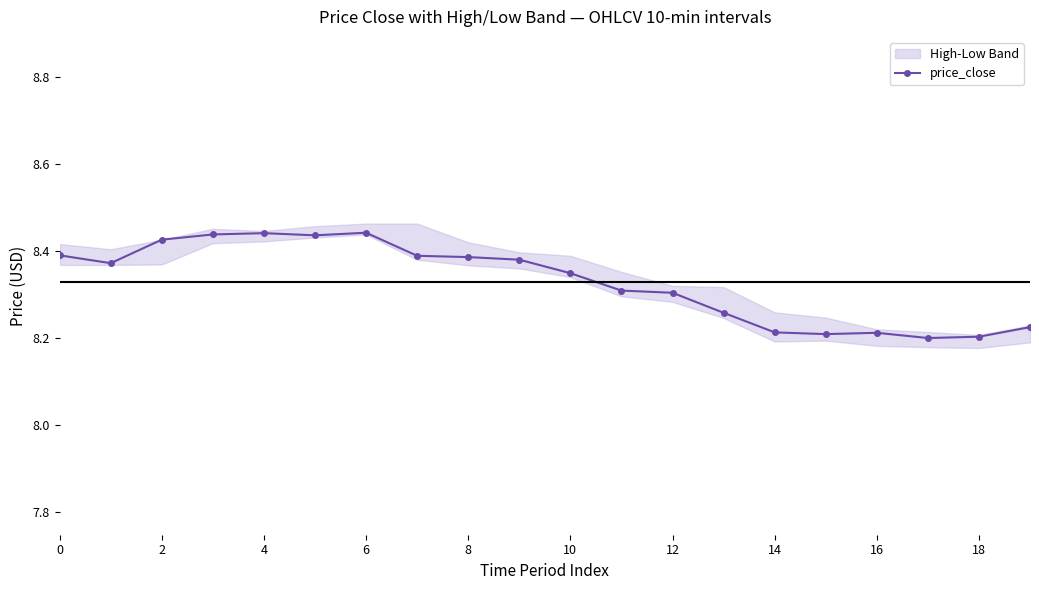

What is the difference between the second highest and minimum values?

0.2